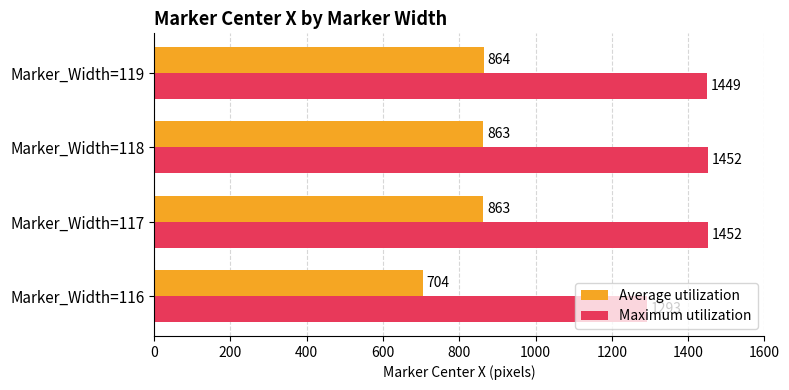

Rank the series by their maximum value, from lowest to highest.

Average utilization, Maximum utilization